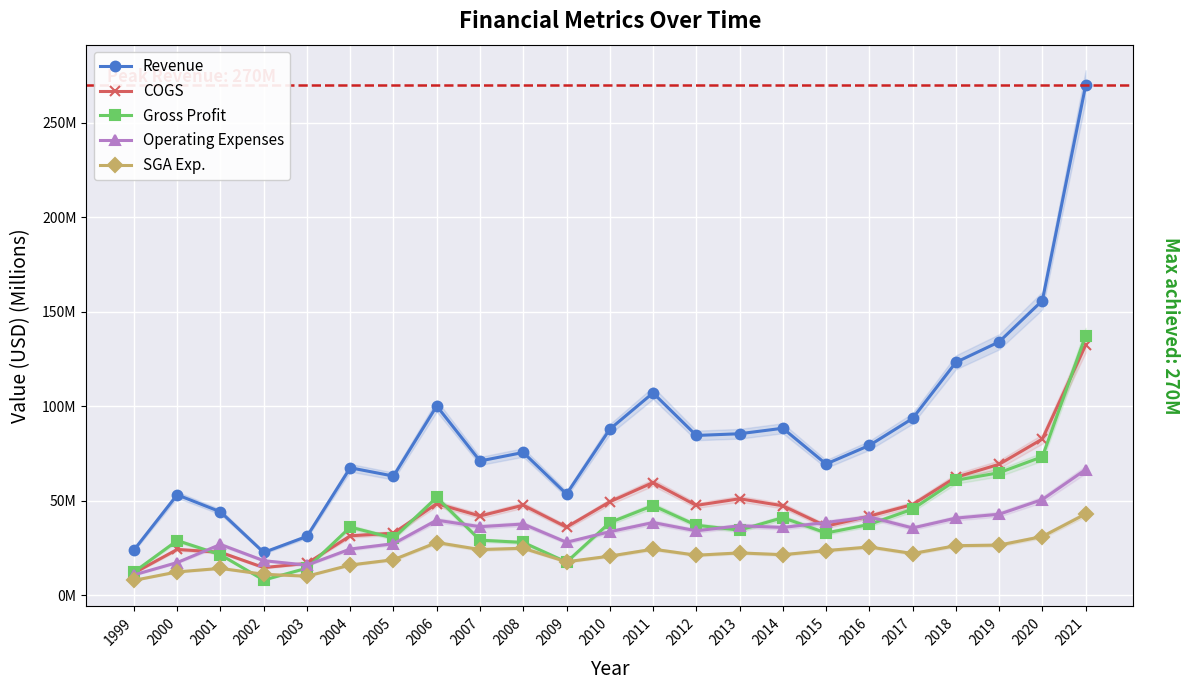

What is the approximate value of Operating Expenses at 2017?

35.6